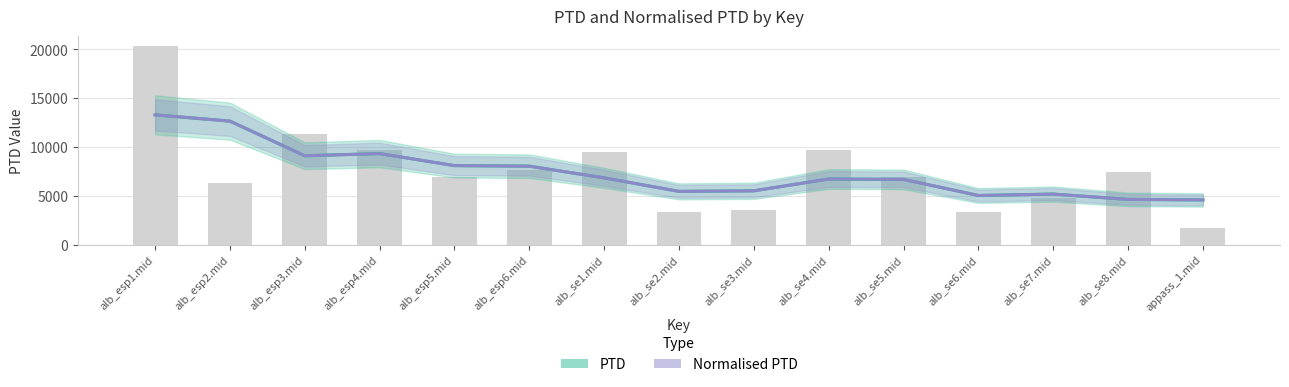

What is the average value of the PTD series?

7422.5